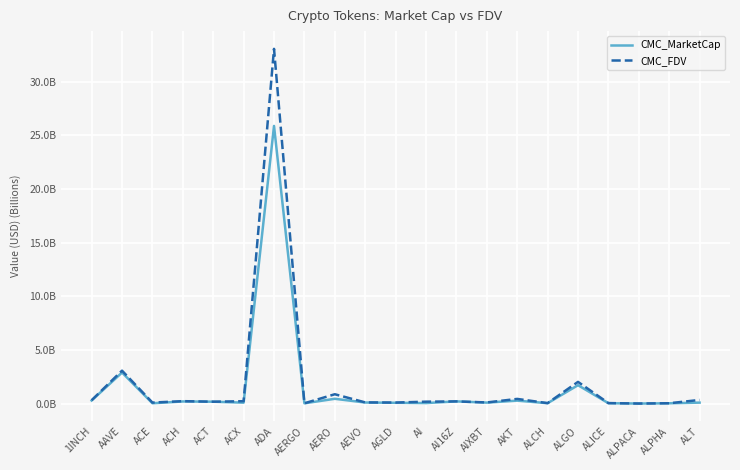

List the series in order of their overall mean, lowest first.

CMC_MarketCap, CMC_FDV